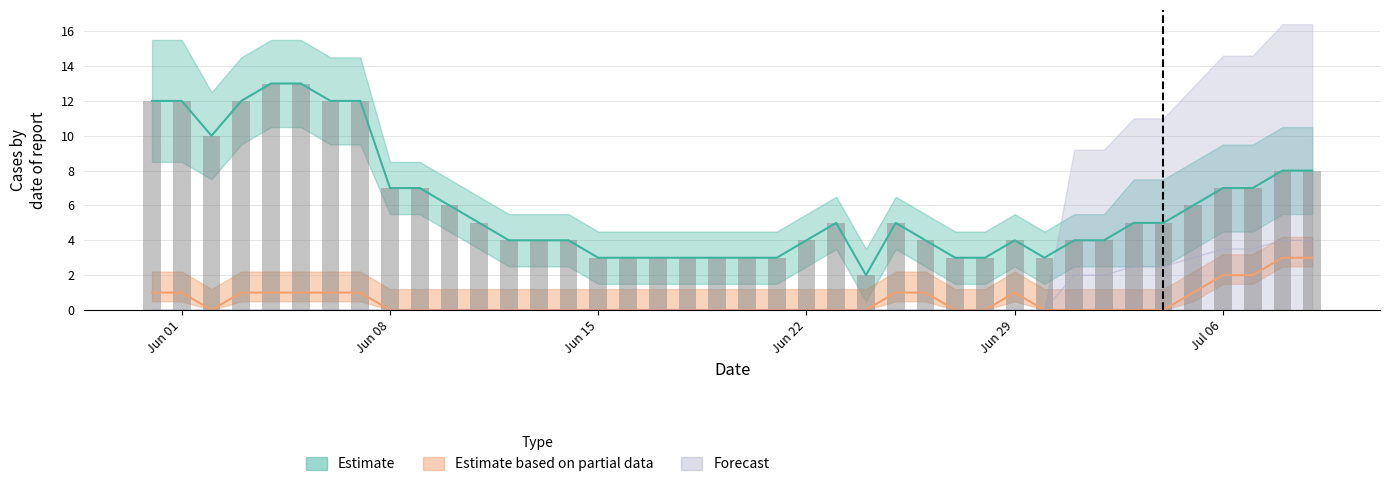

How many groups of bars are there?

40